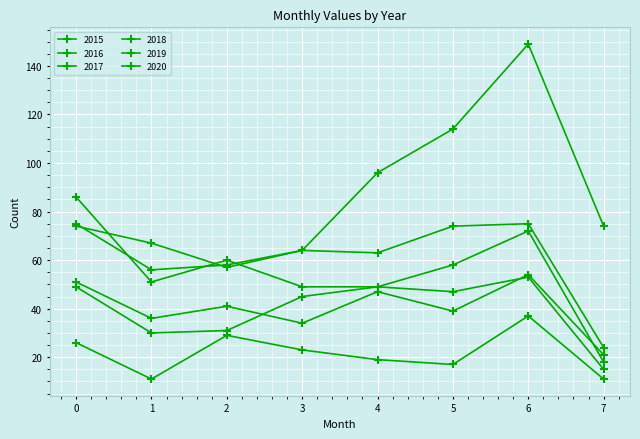

How many series are shown in this chart?

6